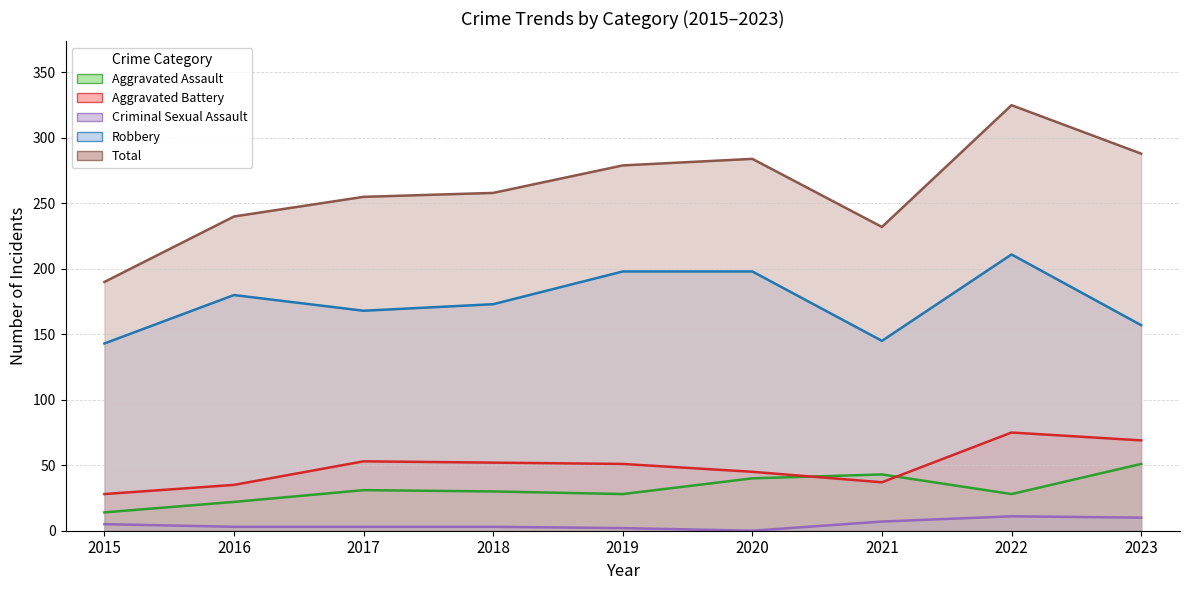

Which series has the largest total across all categories?

Total